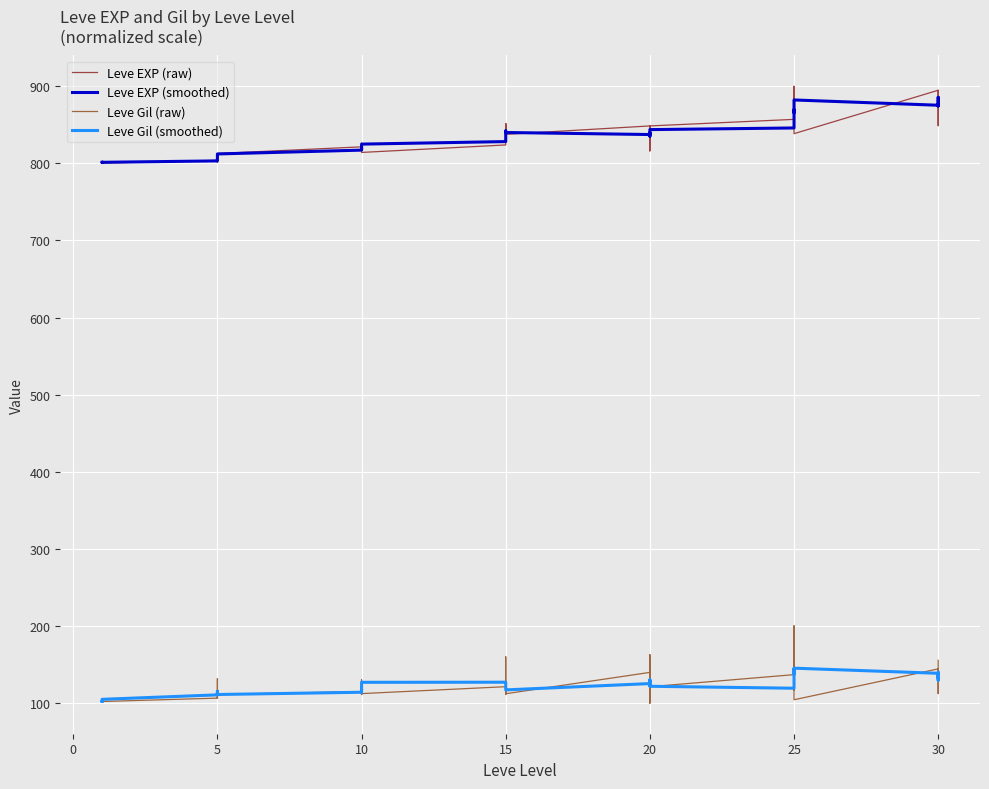

Which has a higher value, 15 or 15?

15